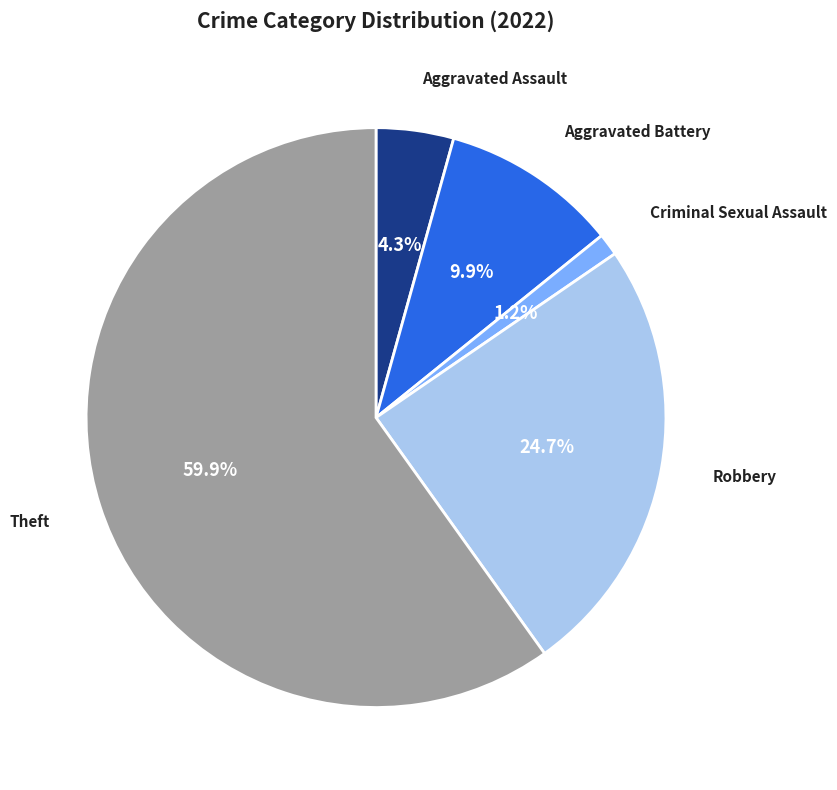

Does any single category account for the majority?

Yes